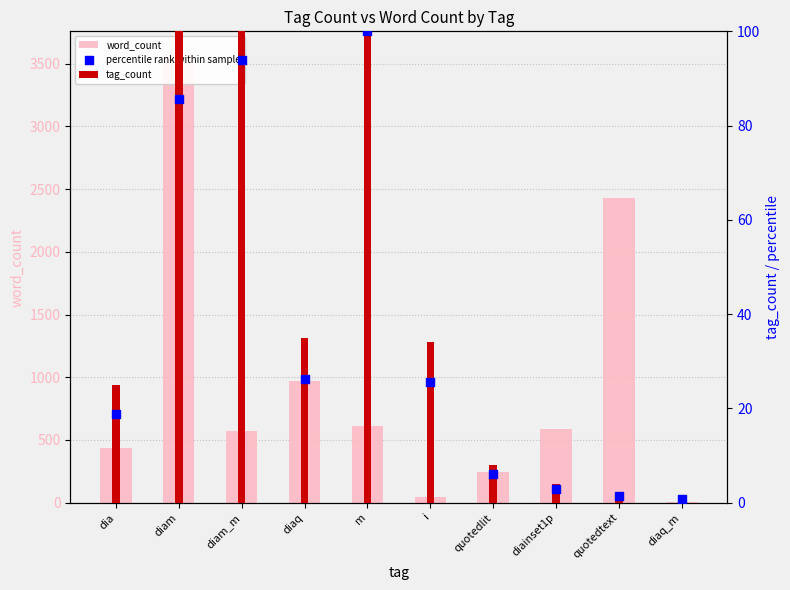

At which category is the sum across all series the highest?

diam